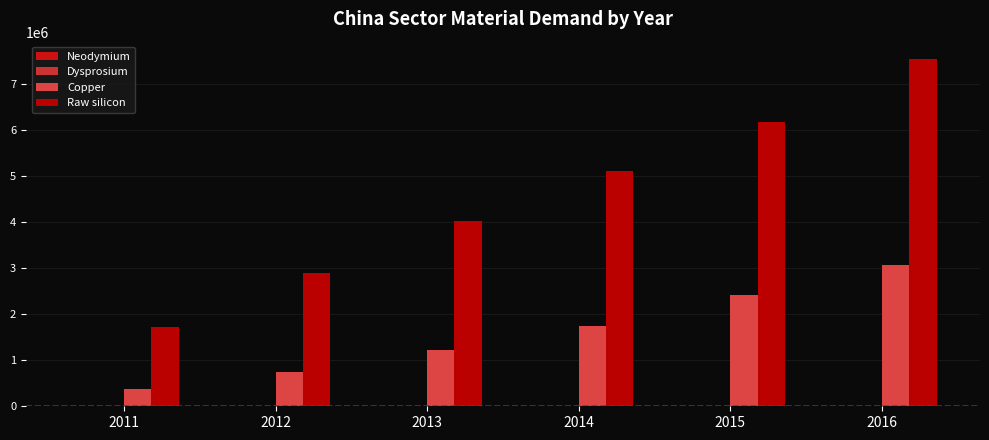

How many series are shown in this chart?

4